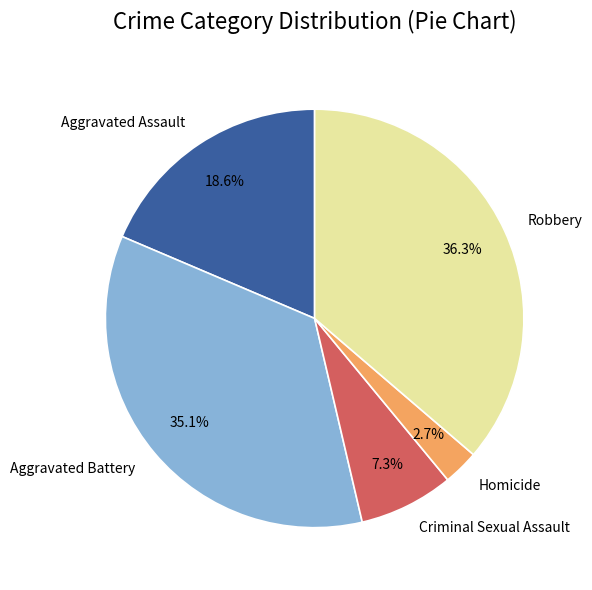

How much of the chart is everything except Criminal Sexual Assault?

92.7%